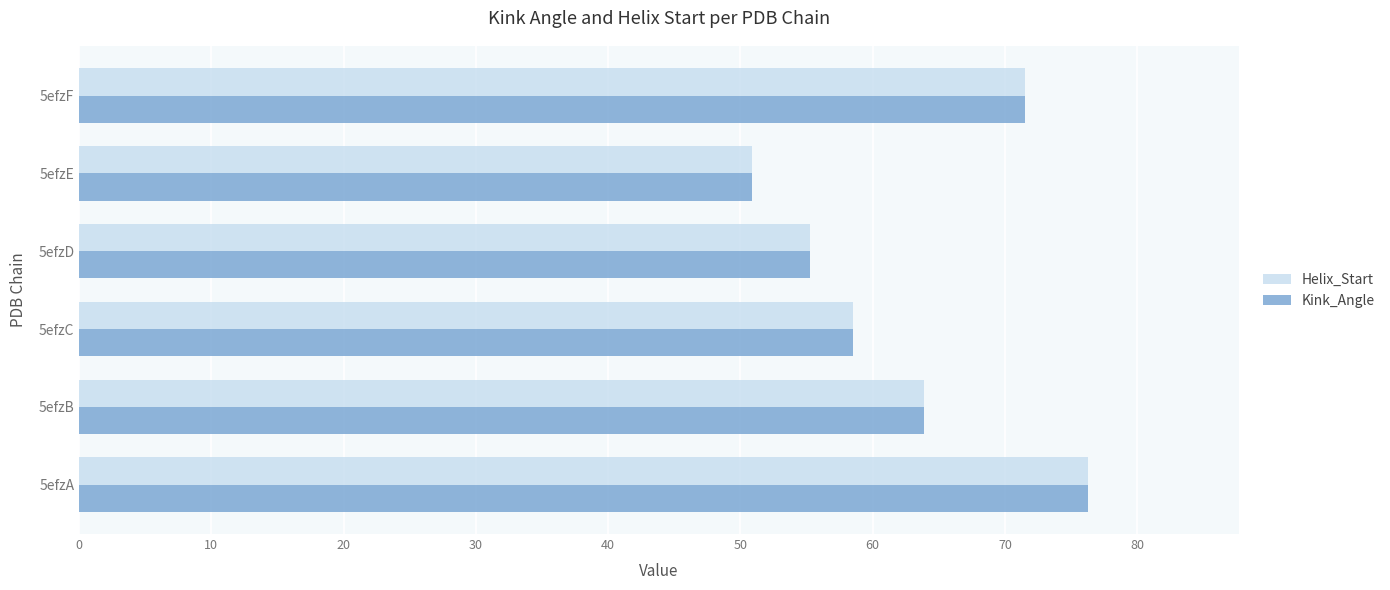

Rank the categories by Kink_Angle value from highest to lowest.

5efzA, 5efzF, 5efzB, 5efzC, 5efzD, 5efzE